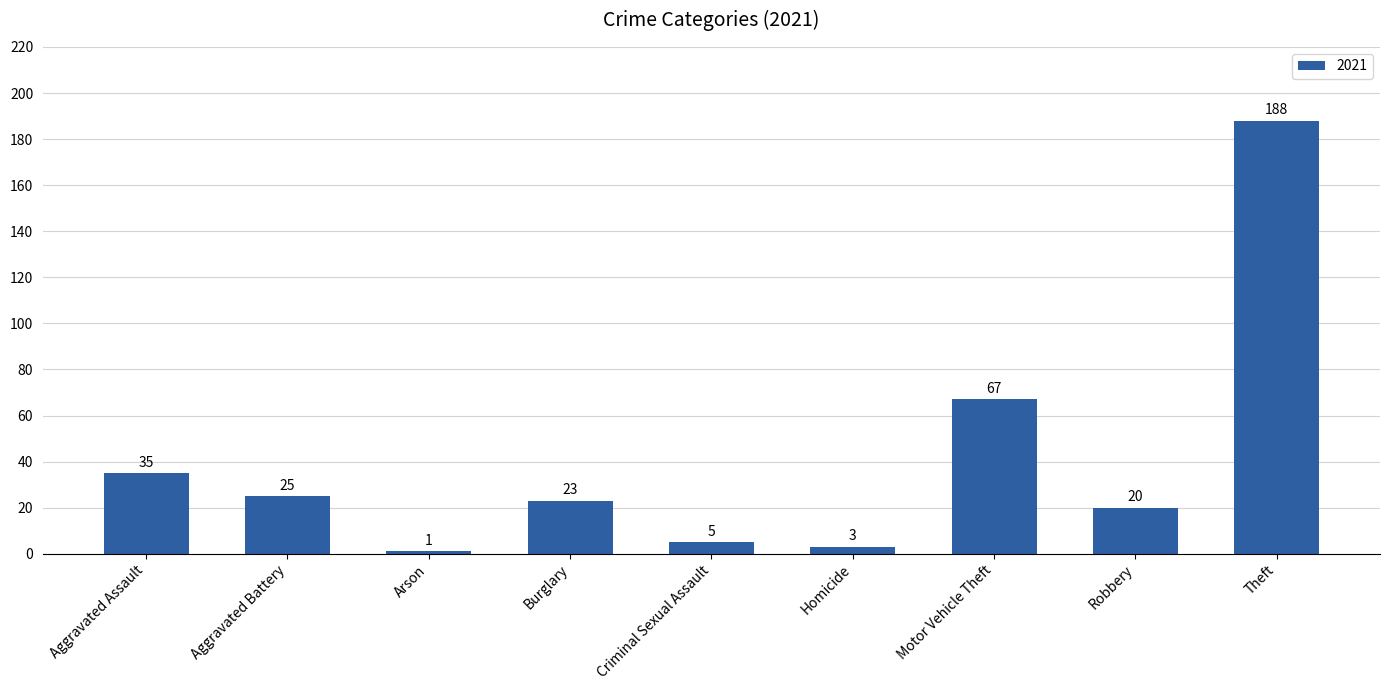

What is the smallest value displayed?

1